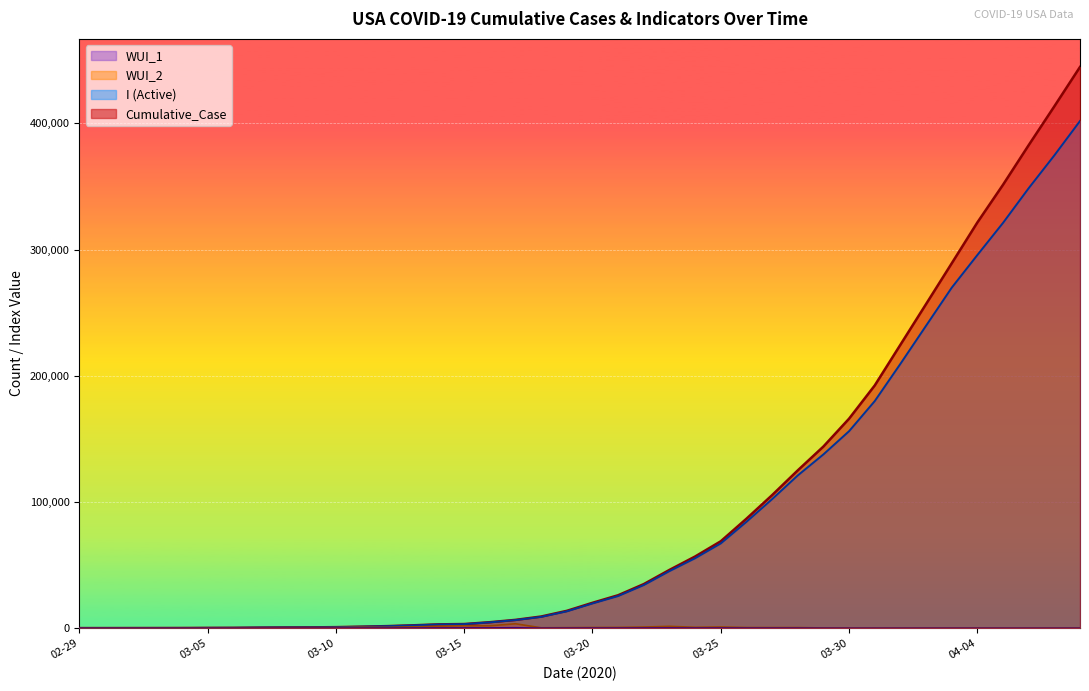

What is the label of the 13th point from the right?

2020-03-27